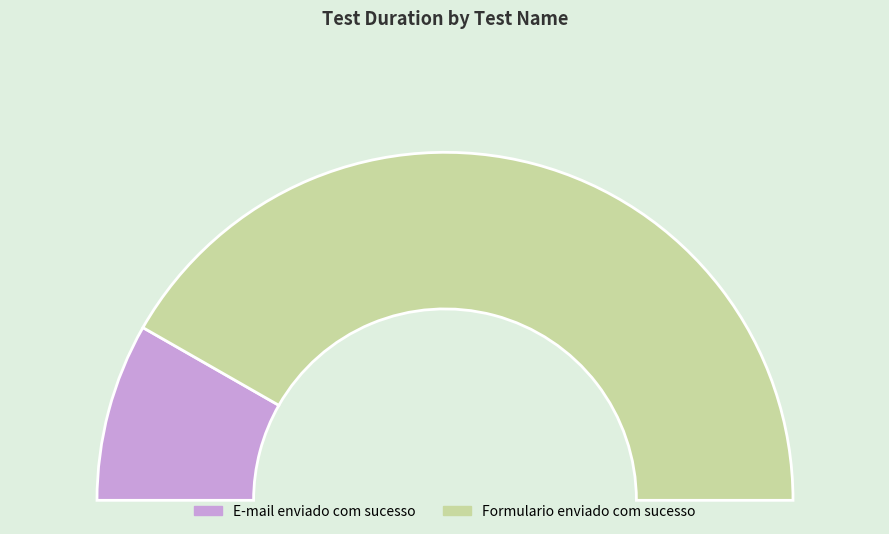

What percentage is the Formulario enviado com sucesso slice, to the nearest percent?

83%